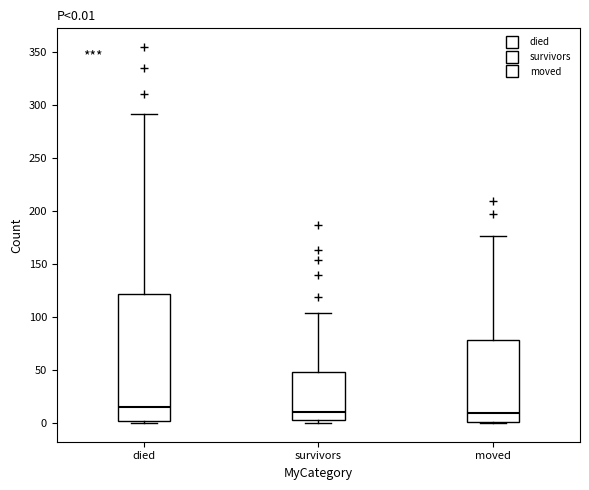

Which box is the tallest, from its lower edge to its upper edge?

died